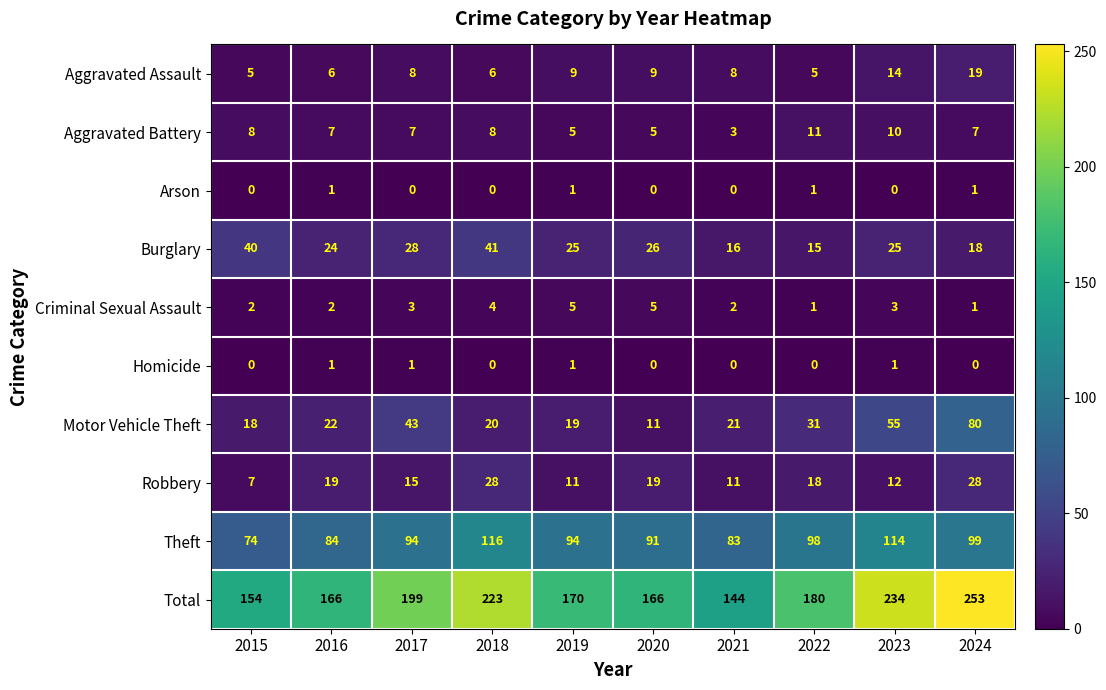

Is the value of Homicide at 2021 greater than the value of Aggravated Battery at 2022?

No